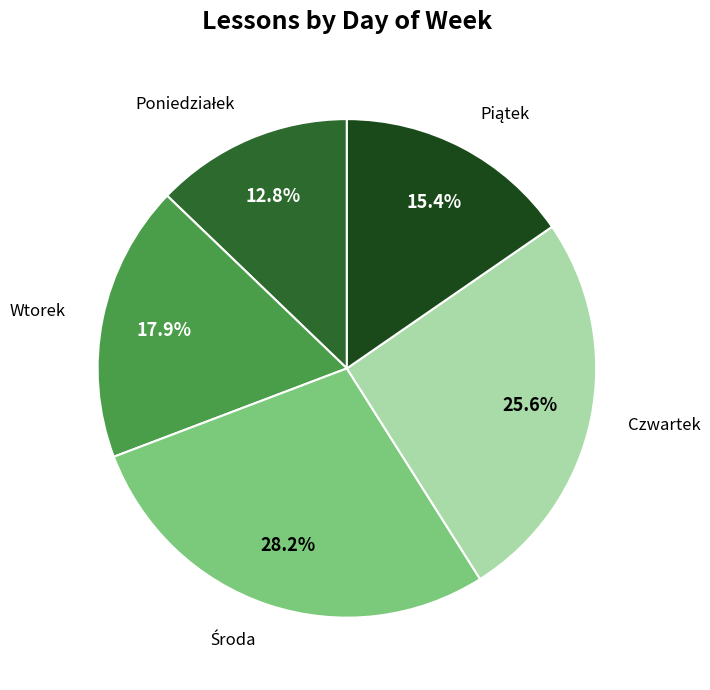

Is there a majority slice in this chart?

No